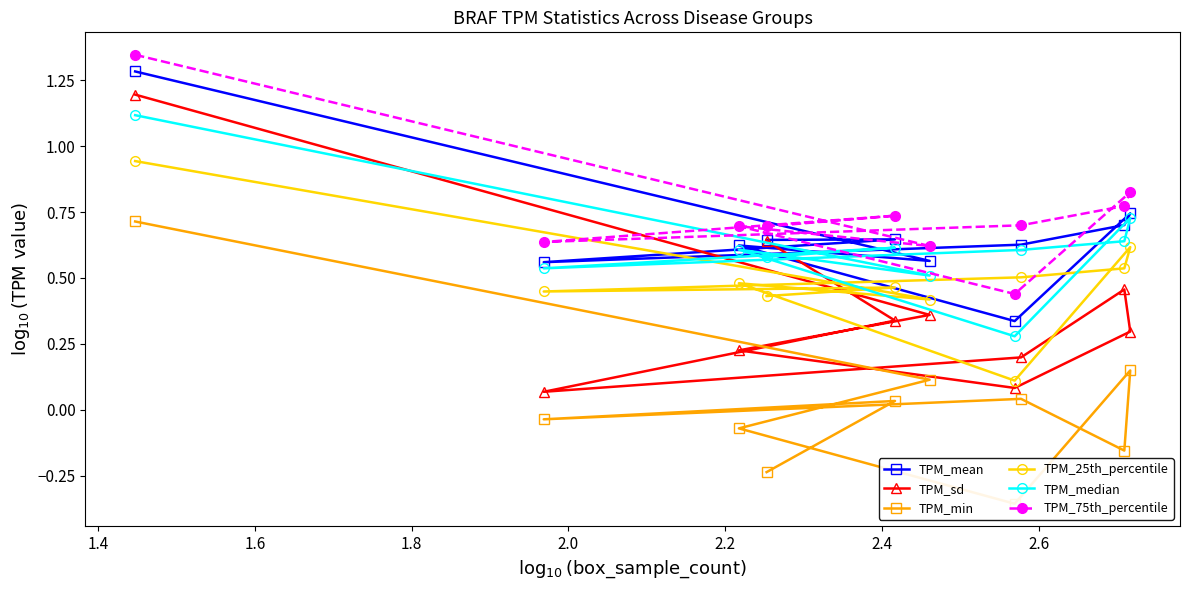

How many TPM_75th_percentile values are between 0 and 1?

9